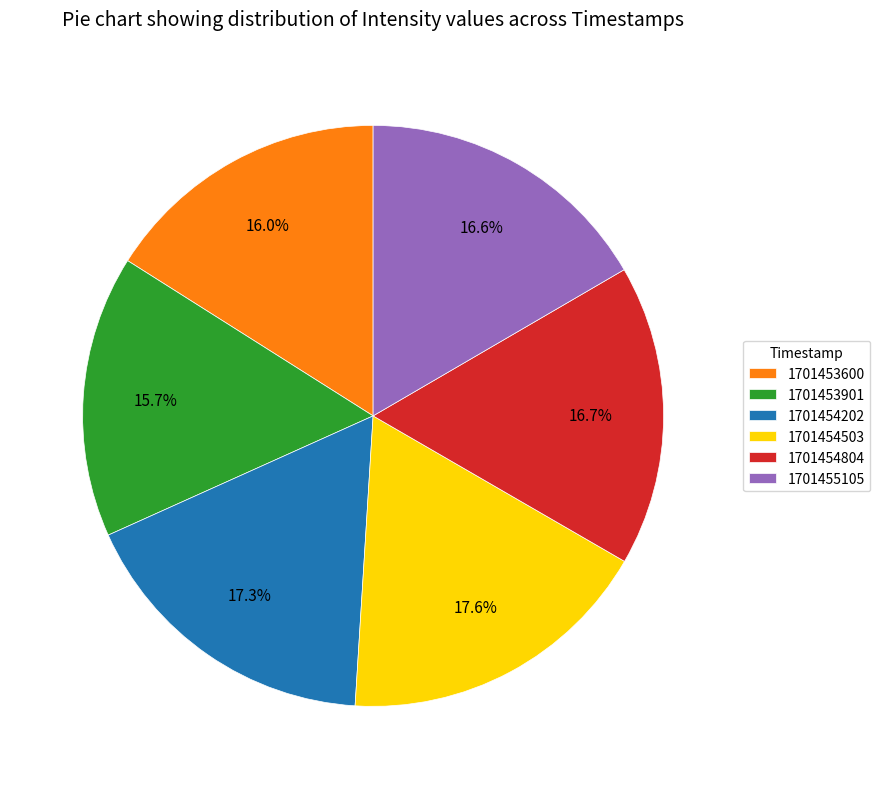

What is the ratio of the value at 1701453600 to the value at 1701454804?

1.0